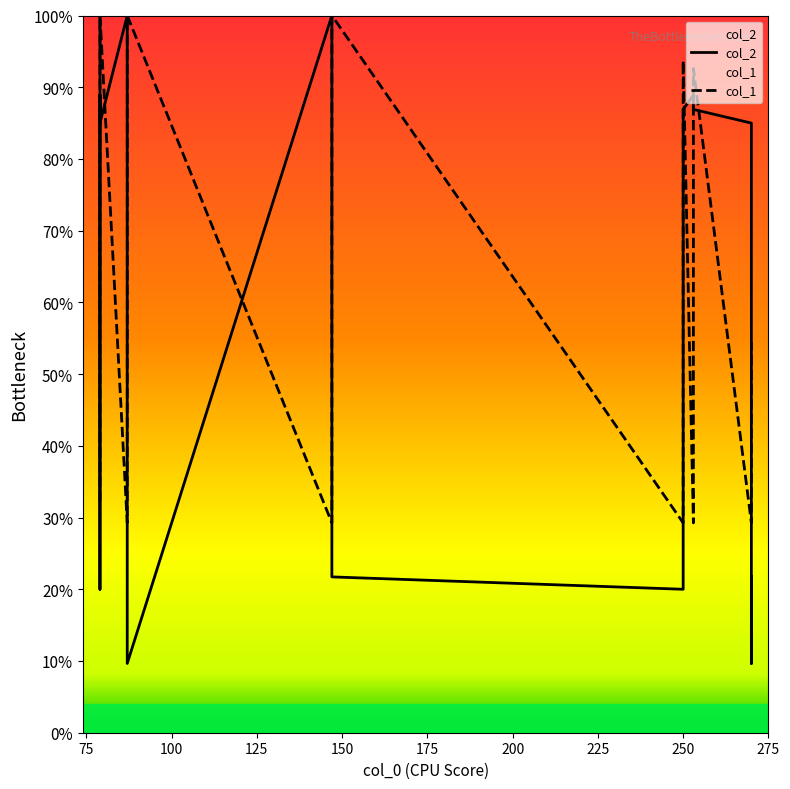

How many intersections are there between col_1 and col_2?

9